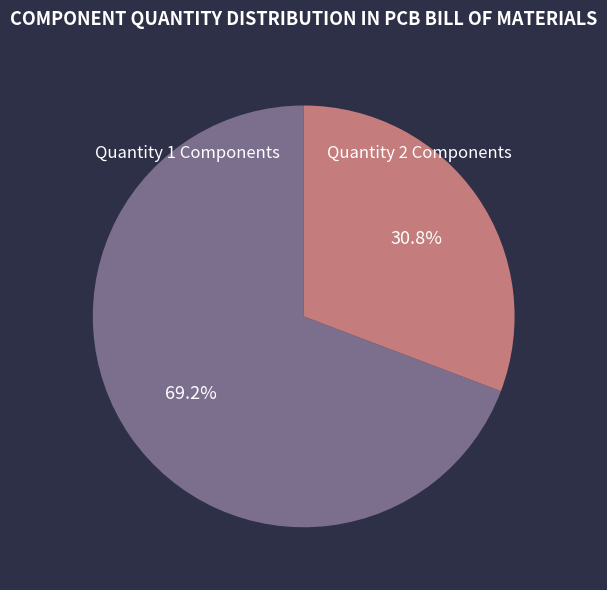

What is the smallest slice in the pie chart?

Quantity 2 Components